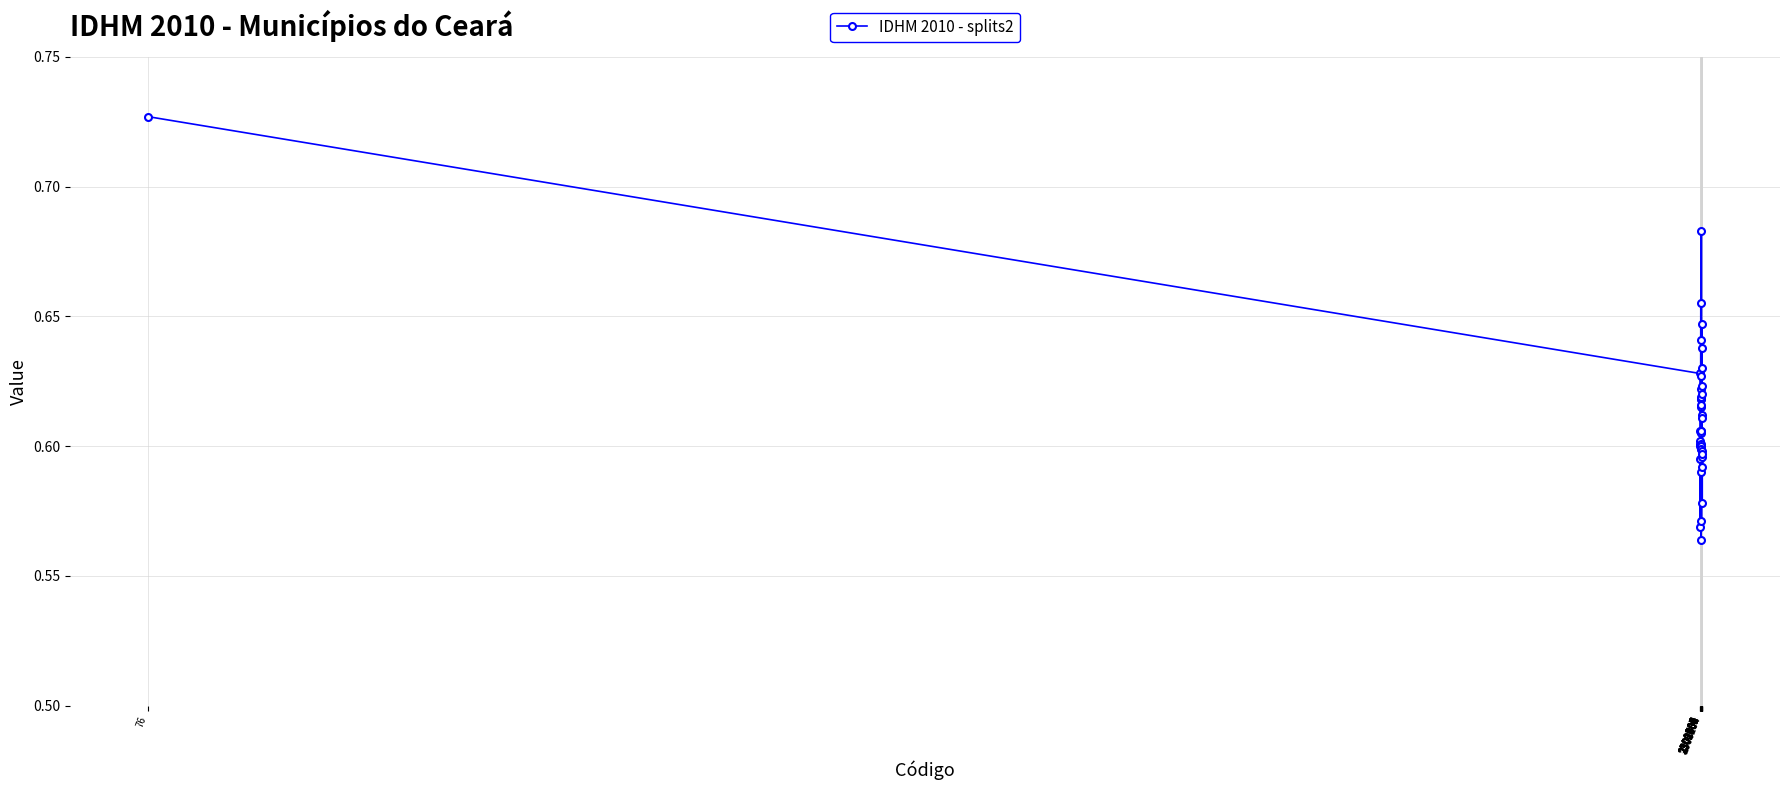

What is the sum of all values?

24.5